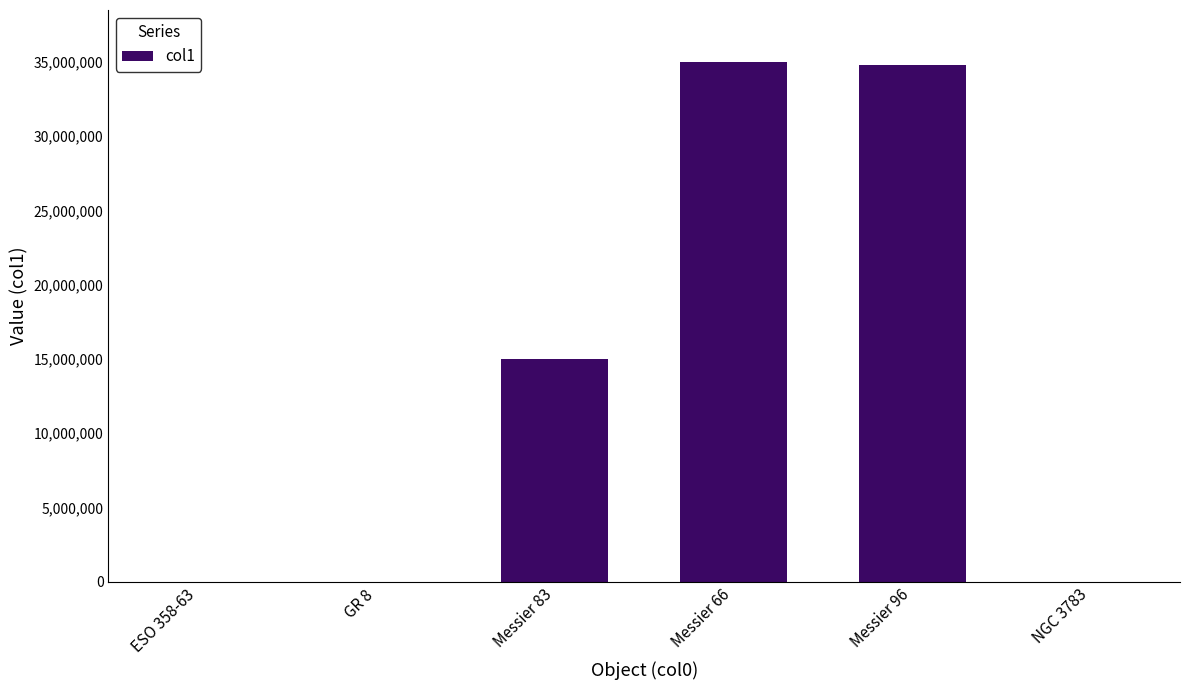

Between Messier 83 and NGC 3783, which is larger?

Messier 83